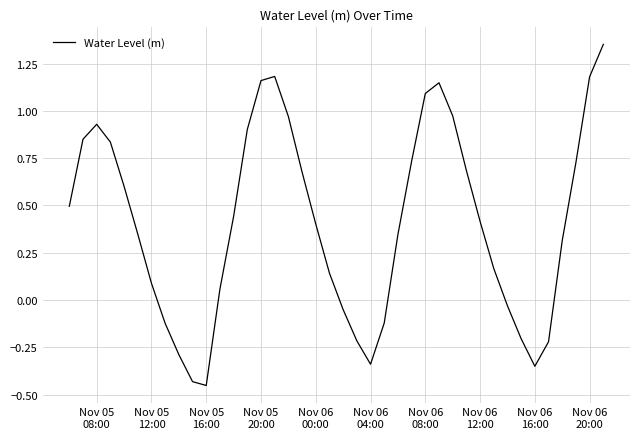

What is the difference between the maximum and minimum values?

1.8